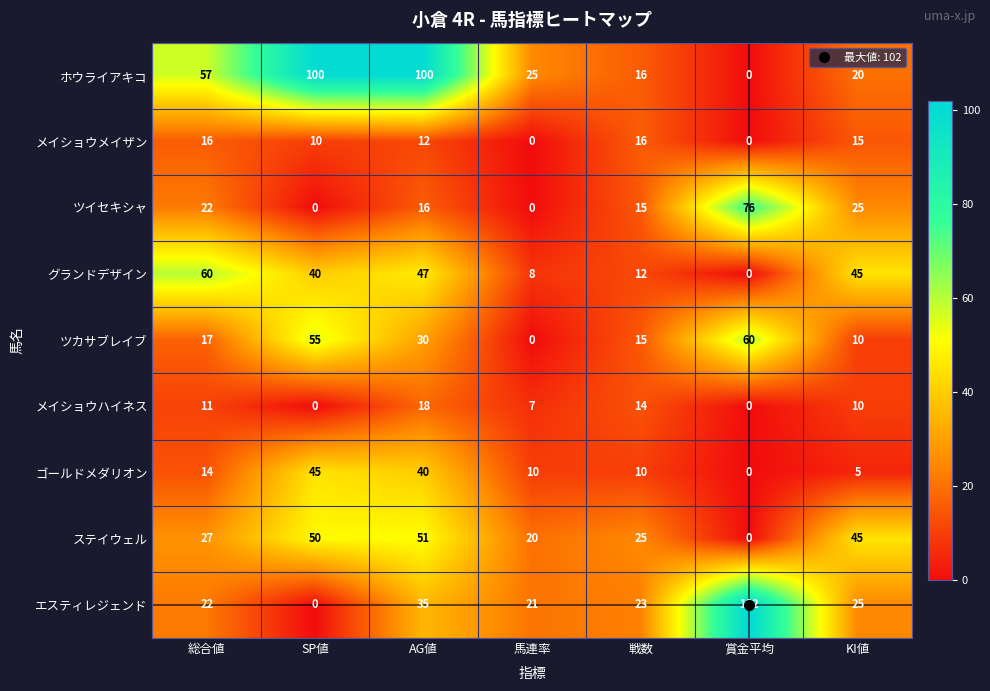

What is the difference between the ホウライアキコ values at 賞金平均 and AG値?

100